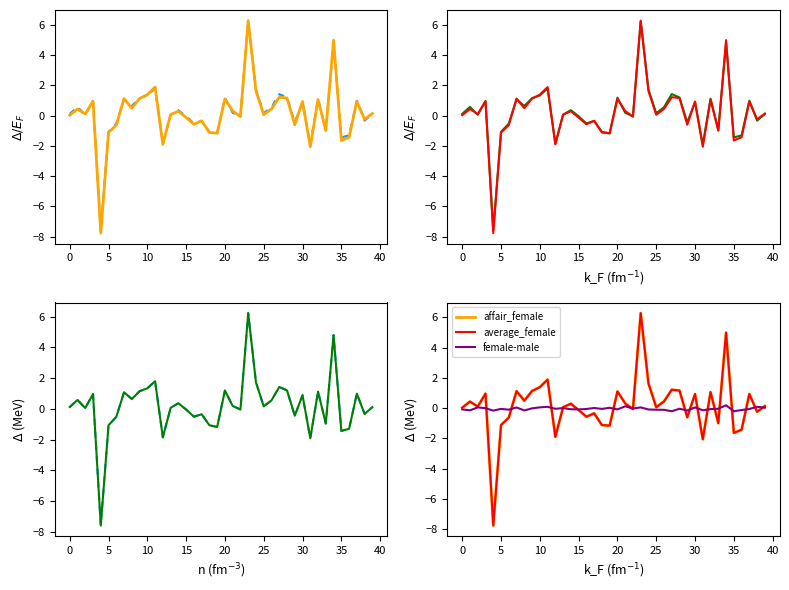

Does the chart display data point markers on the line(s)?

No